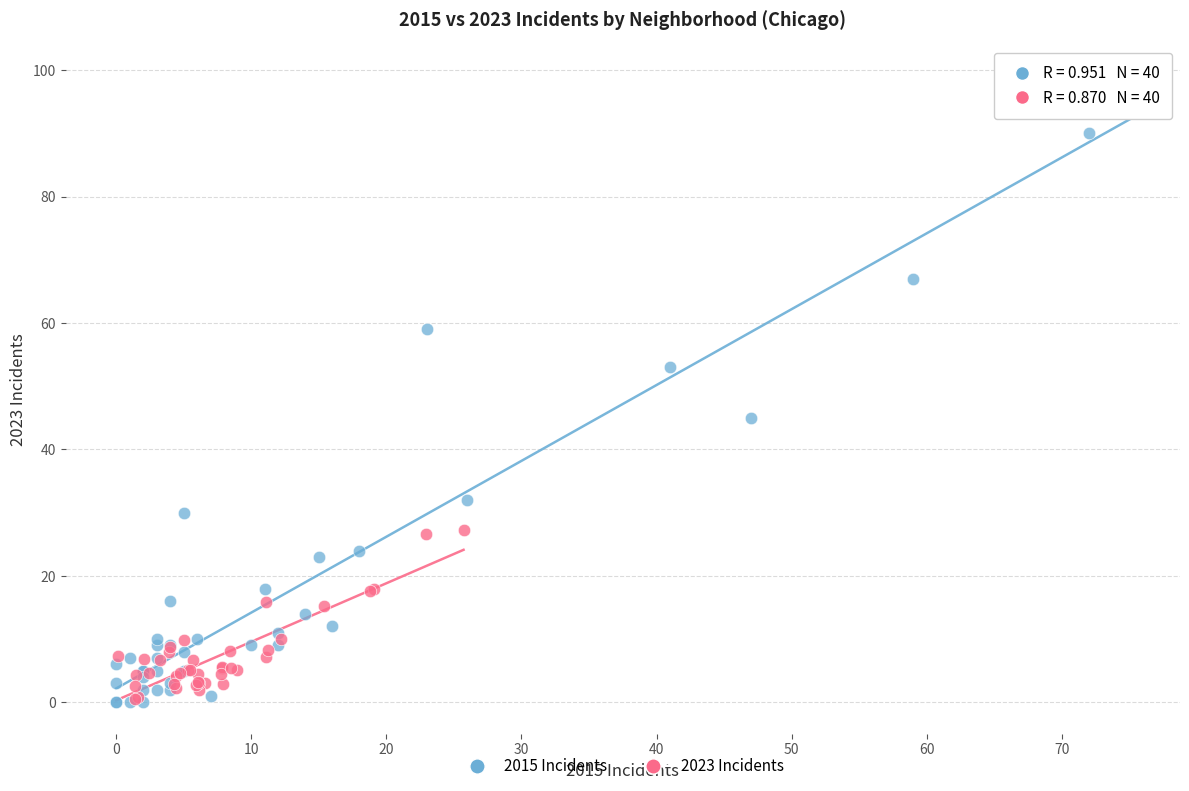

What are all the series names shown in the legend?

2015 Incidents, 2023 Incidents